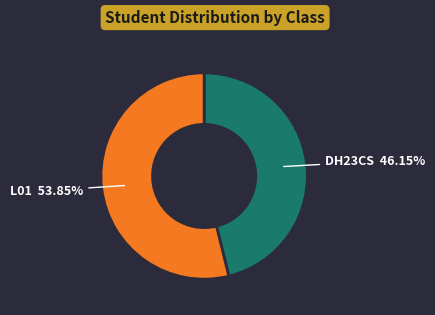

To the nearest percent, what is the difference between the largest and smallest slice percentages?

8%